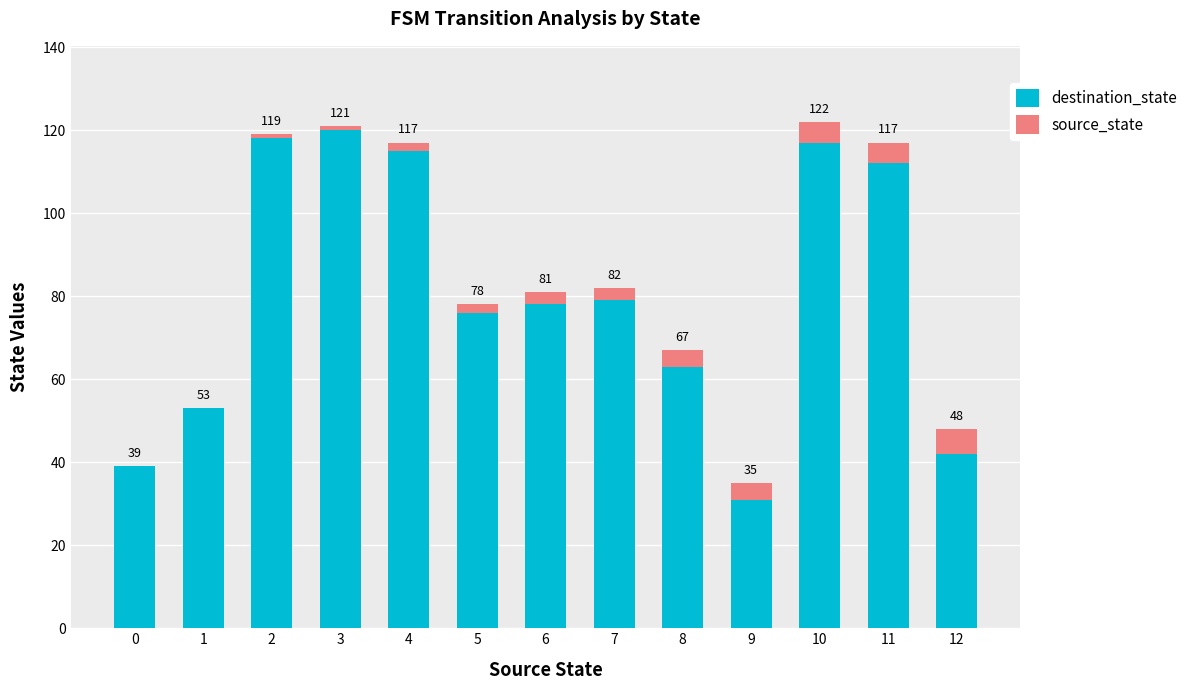

What are all the series names shown in the legend?

destination_state, source_state